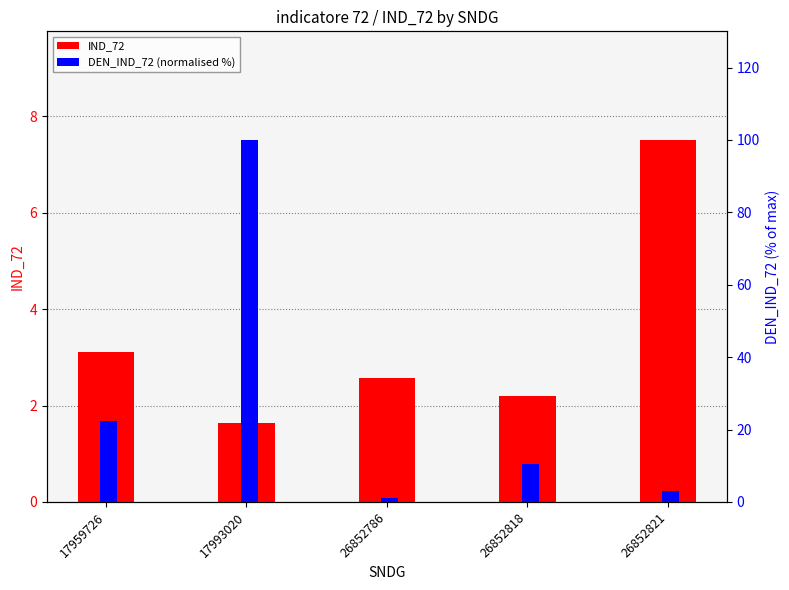

What is the average value of the DEN_IND_72 (normalised %) series?

27.5